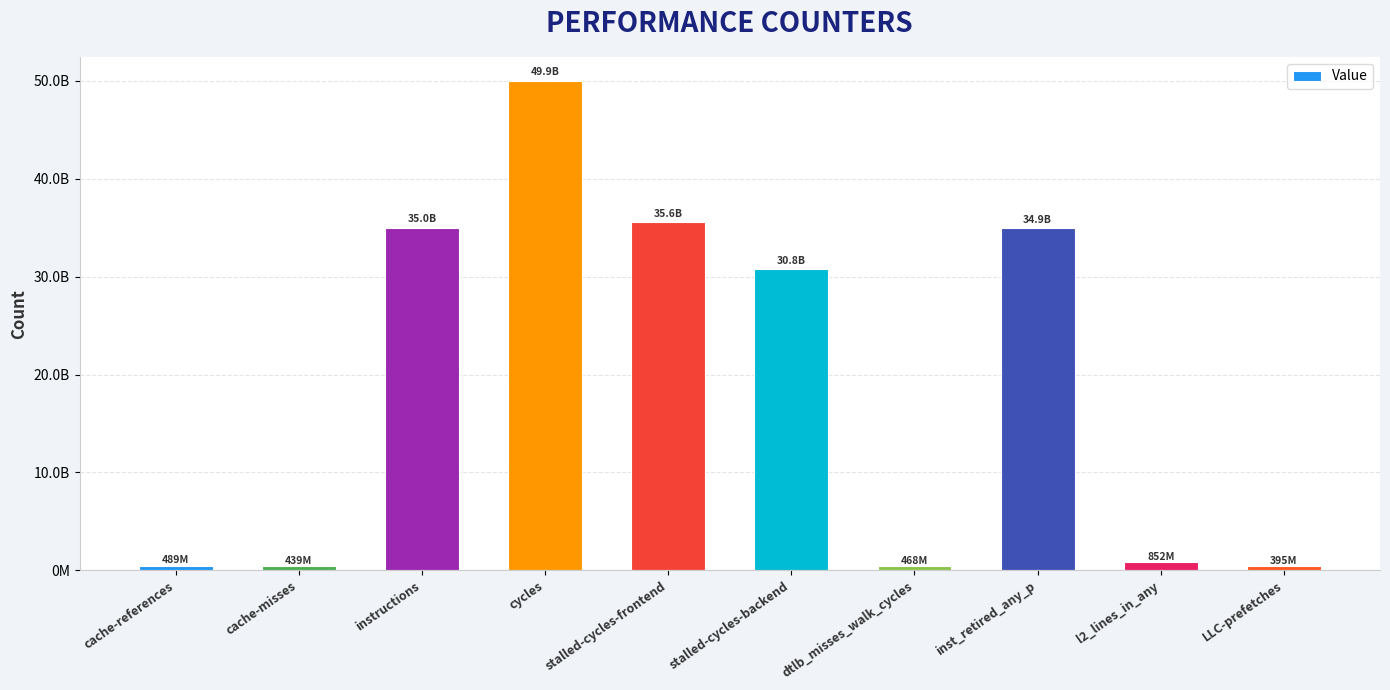

Approximately how many times larger is the value at inst_retired_any_p compared to dtlb_misses_walk_cycles?

74.6